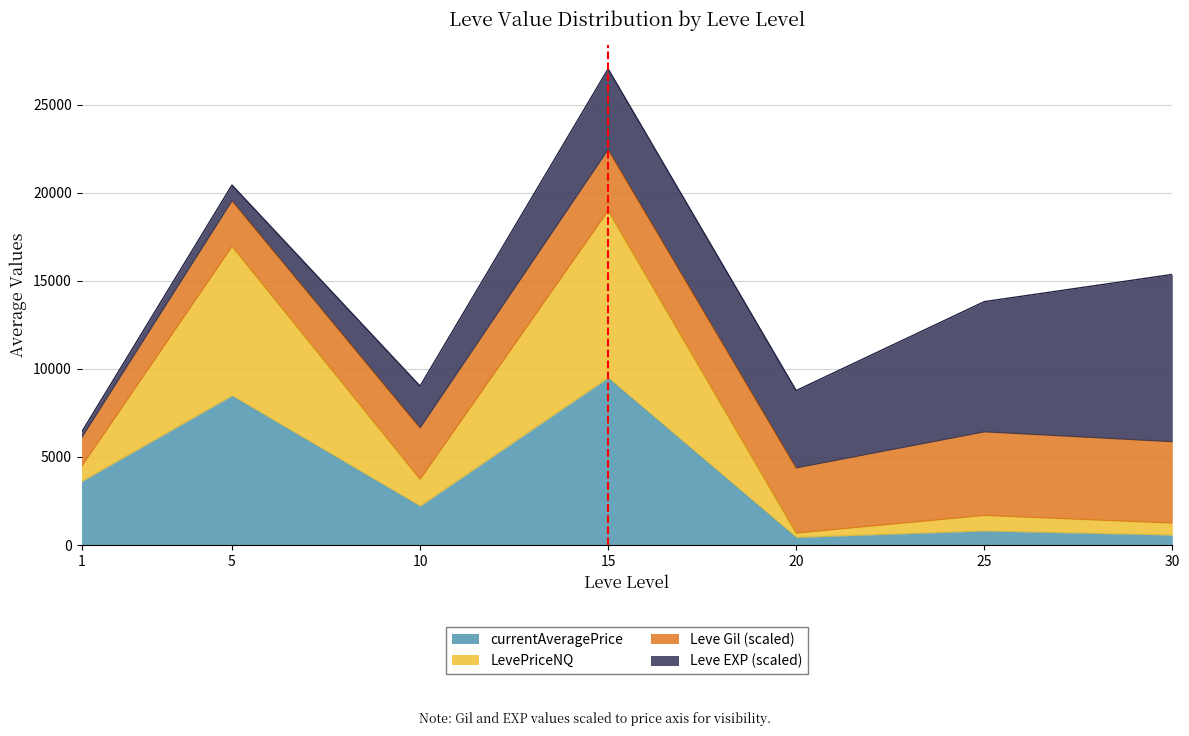

At which category is the sum across all series the highest?

15